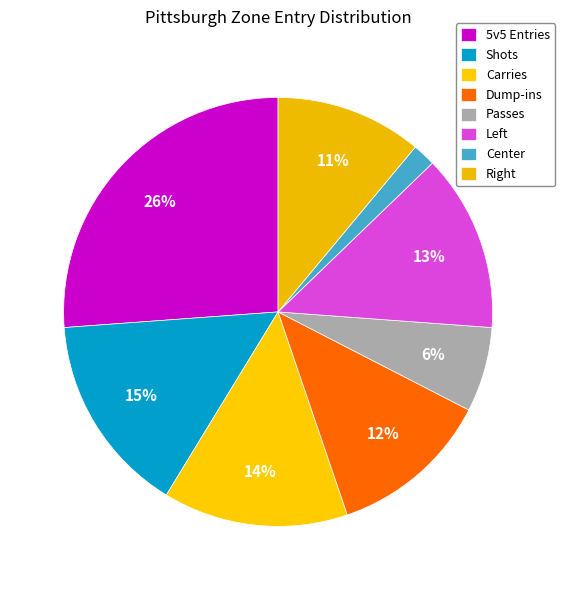

Is Center the majority of the pie?

No